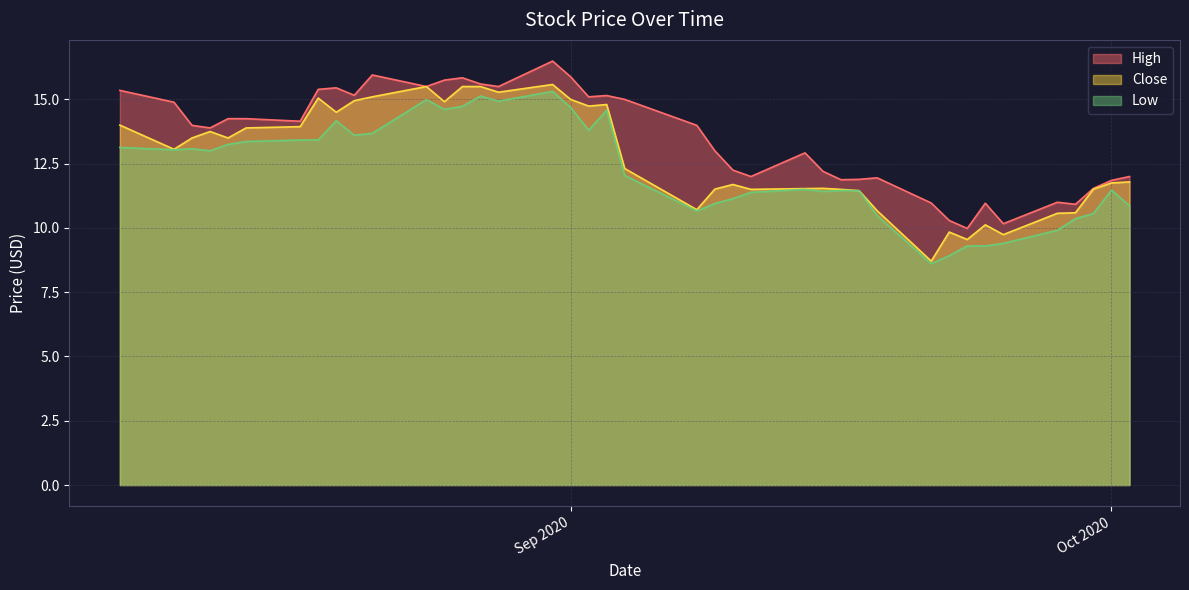

Which series has the largest total across all categories?

High